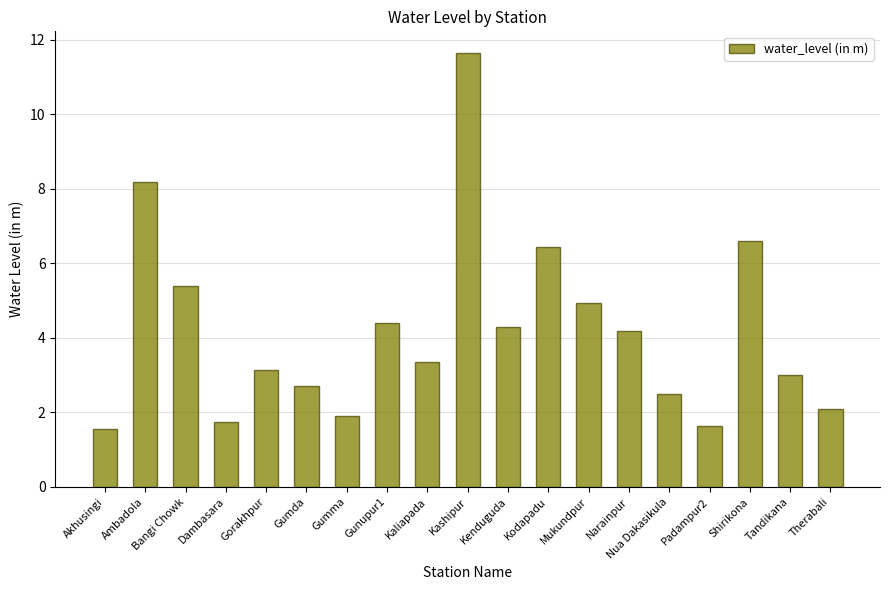

At which category does the chart reach its peak across all series?

Kashipur